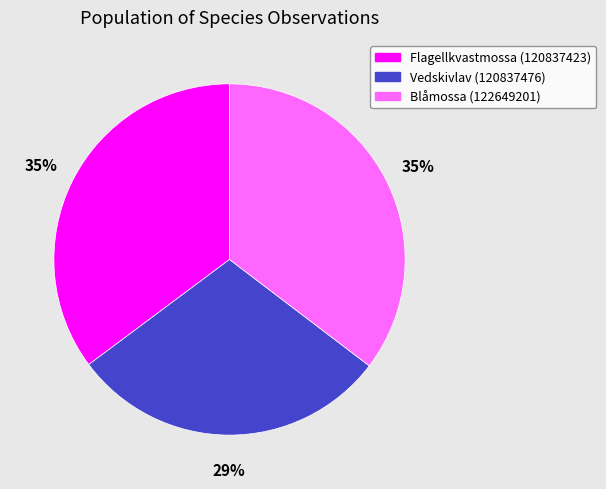

Do Flagellkvastmossa (120837423) and Vedskivlav (120837476) together represent more than half of the pie?

Yes